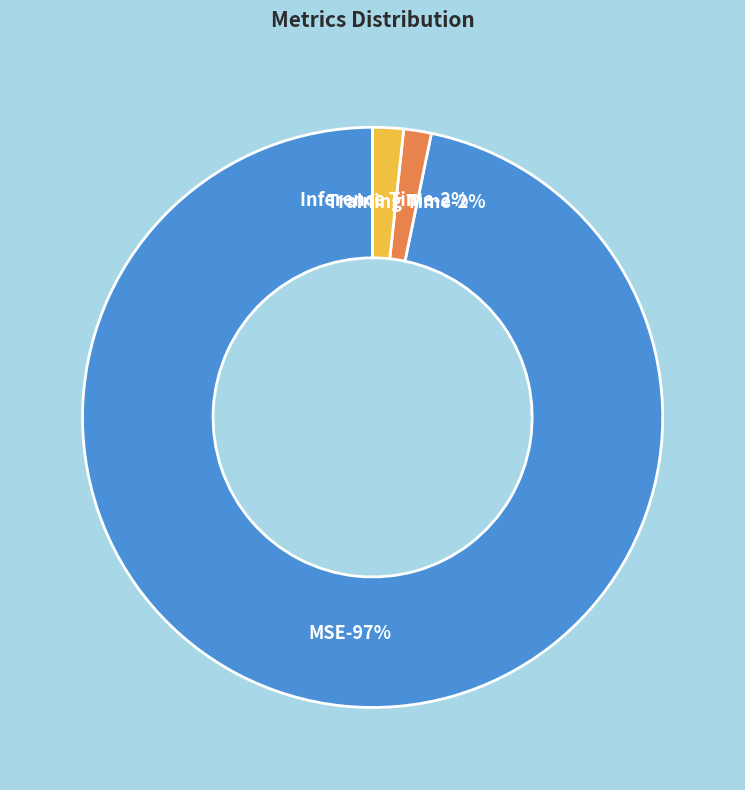

Which has a higher value, Inference Time or MSE?

MSE